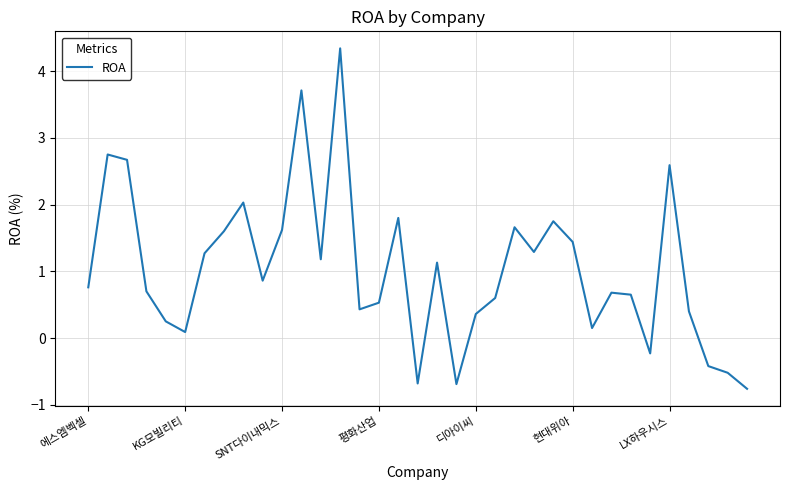

What is the difference between the second highest and minimum values?

4.5